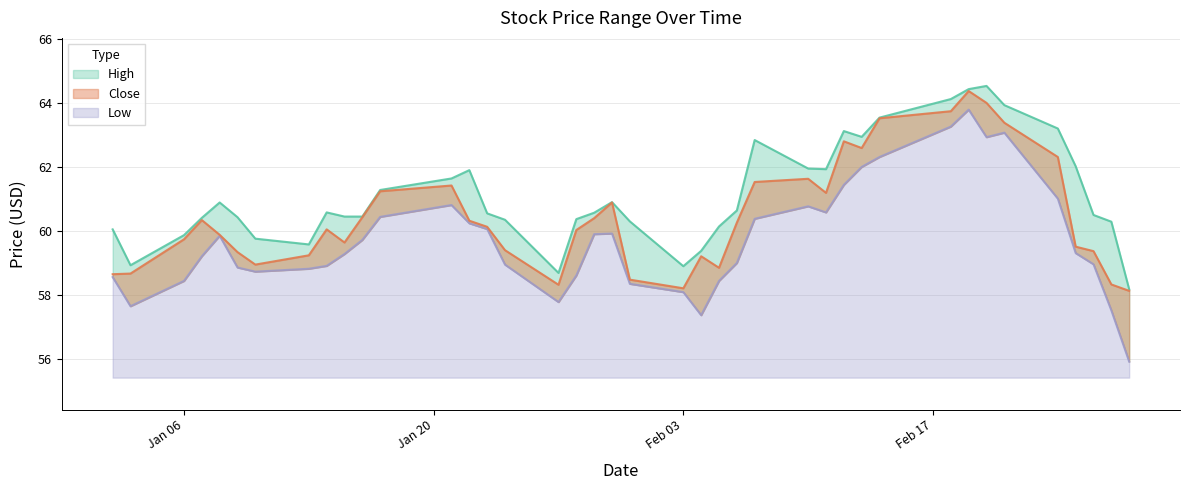

At how many categories does at least one series exceed 57?

40